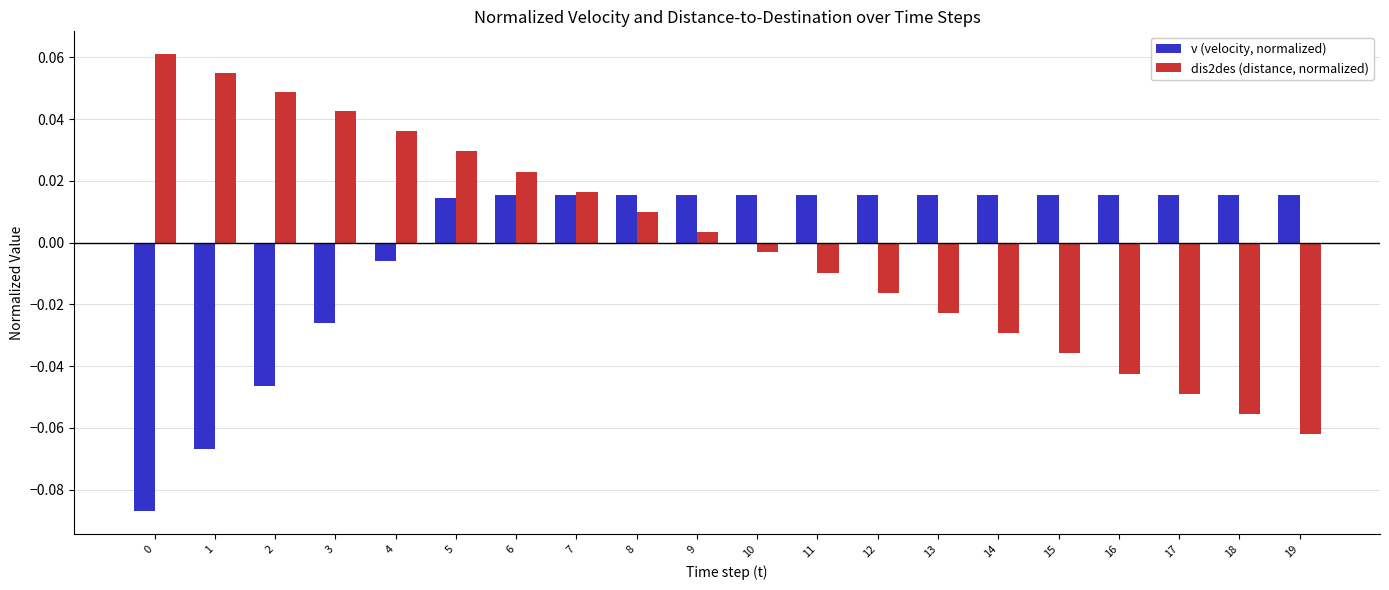

At which label does v (velocity, normalized) first exceed 0?

5